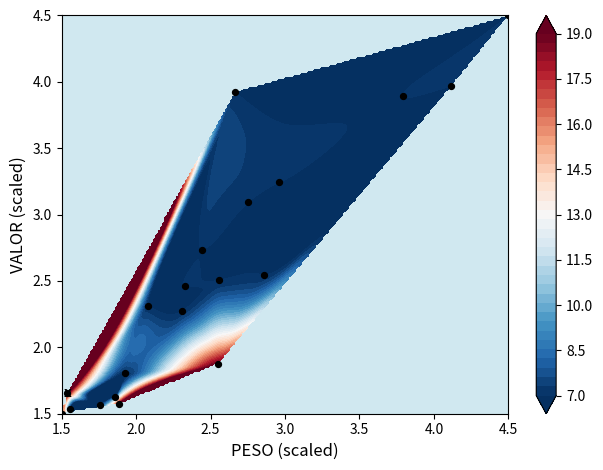

Read the value at 1.5.

1.5